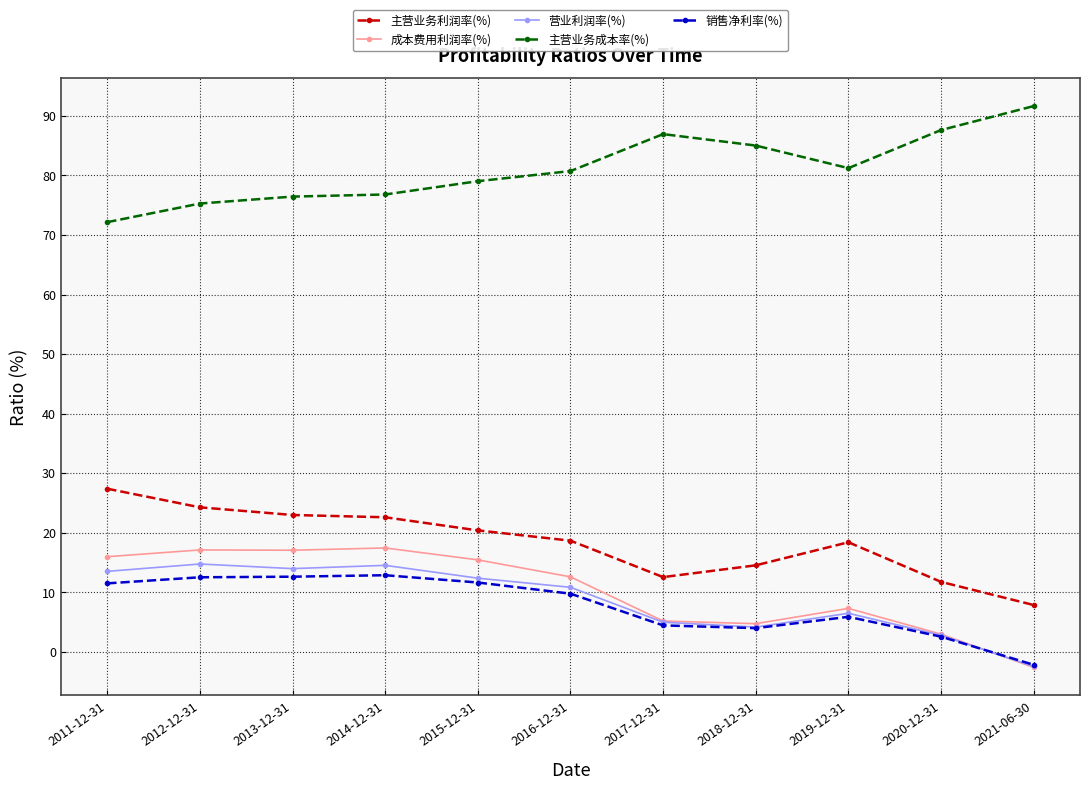

Count the number of categories in the chart.

11